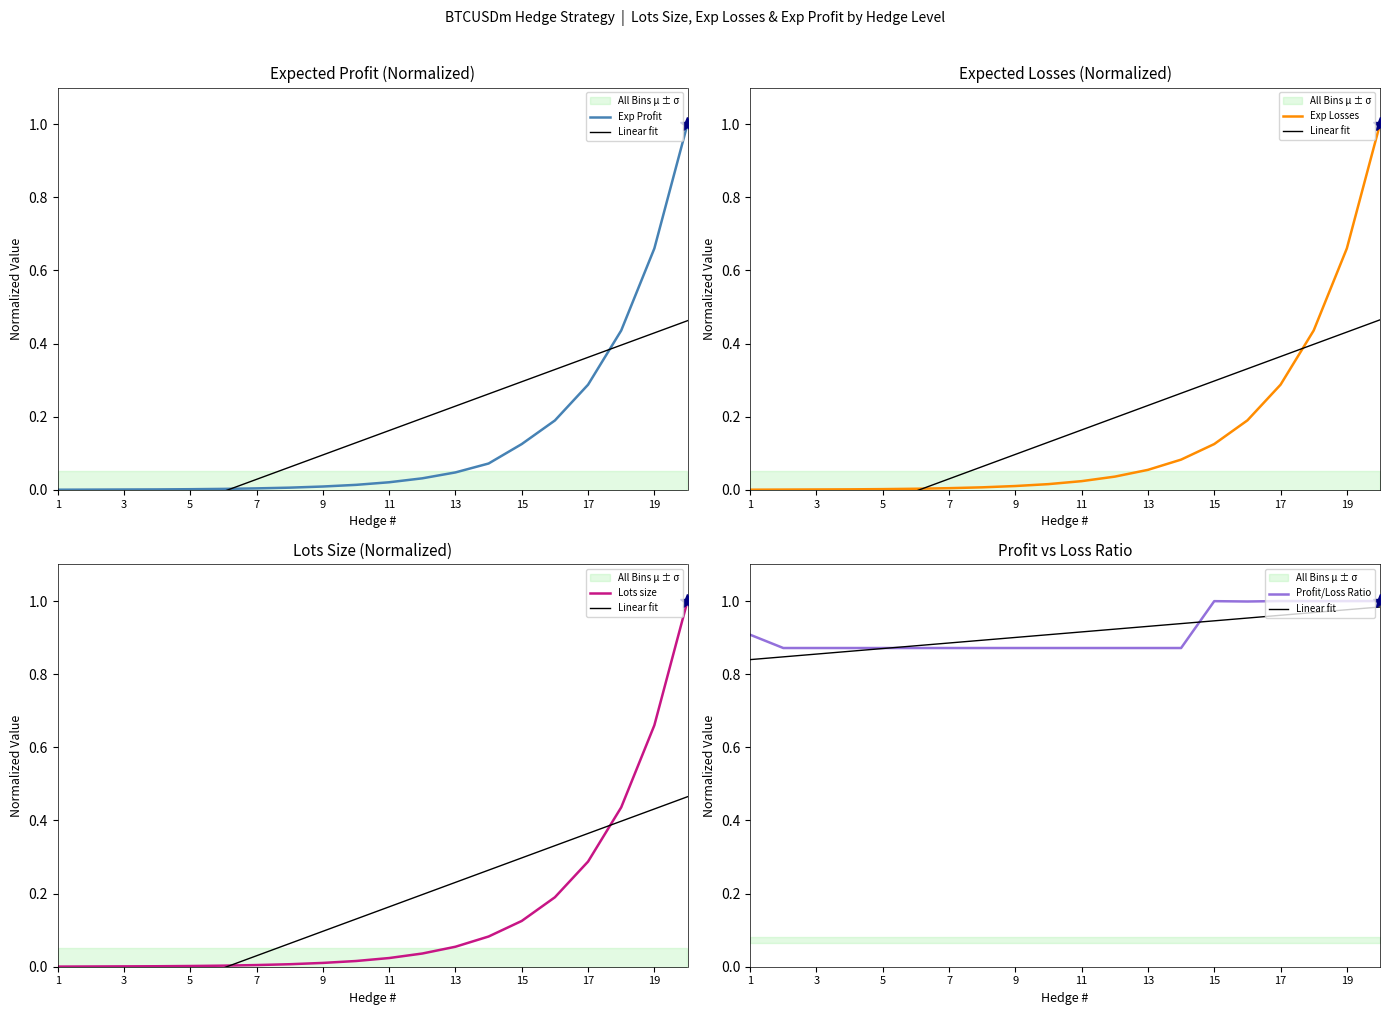

True or false: Lots size and Exp Losses intersect in this chart.

False